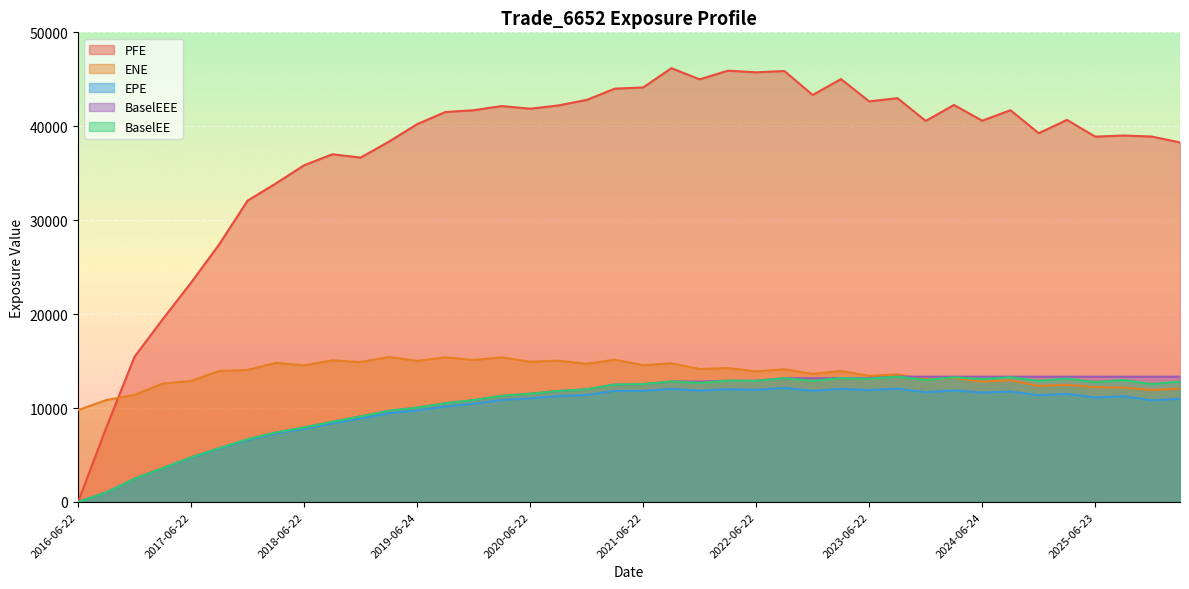

True or false: PFE and EPE intersect in this chart.

False